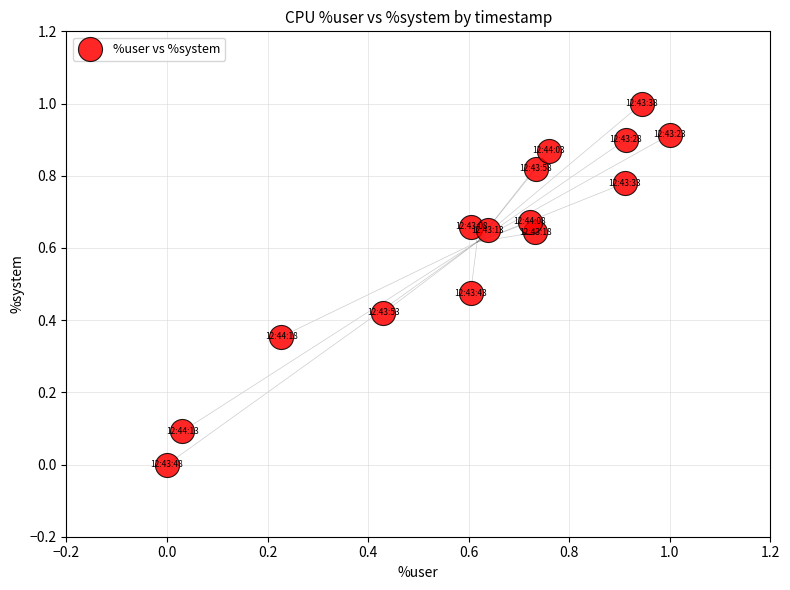

What is the range of Y values (max minus min)?

1.0